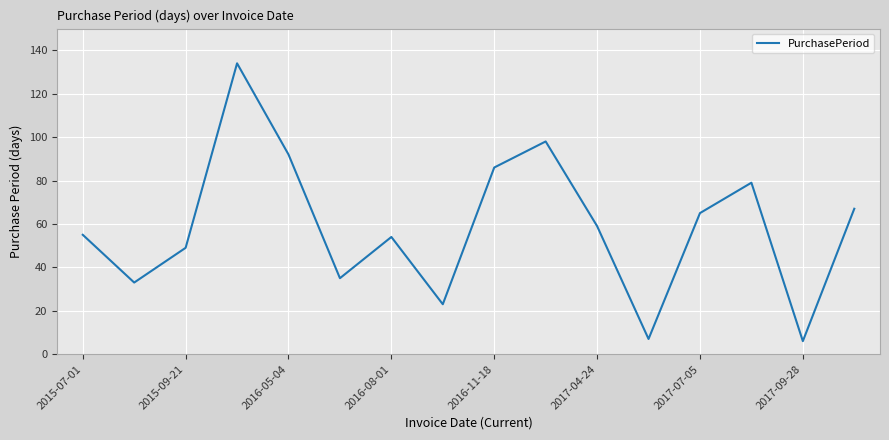

What is the difference between the maximum and minimum values?

128